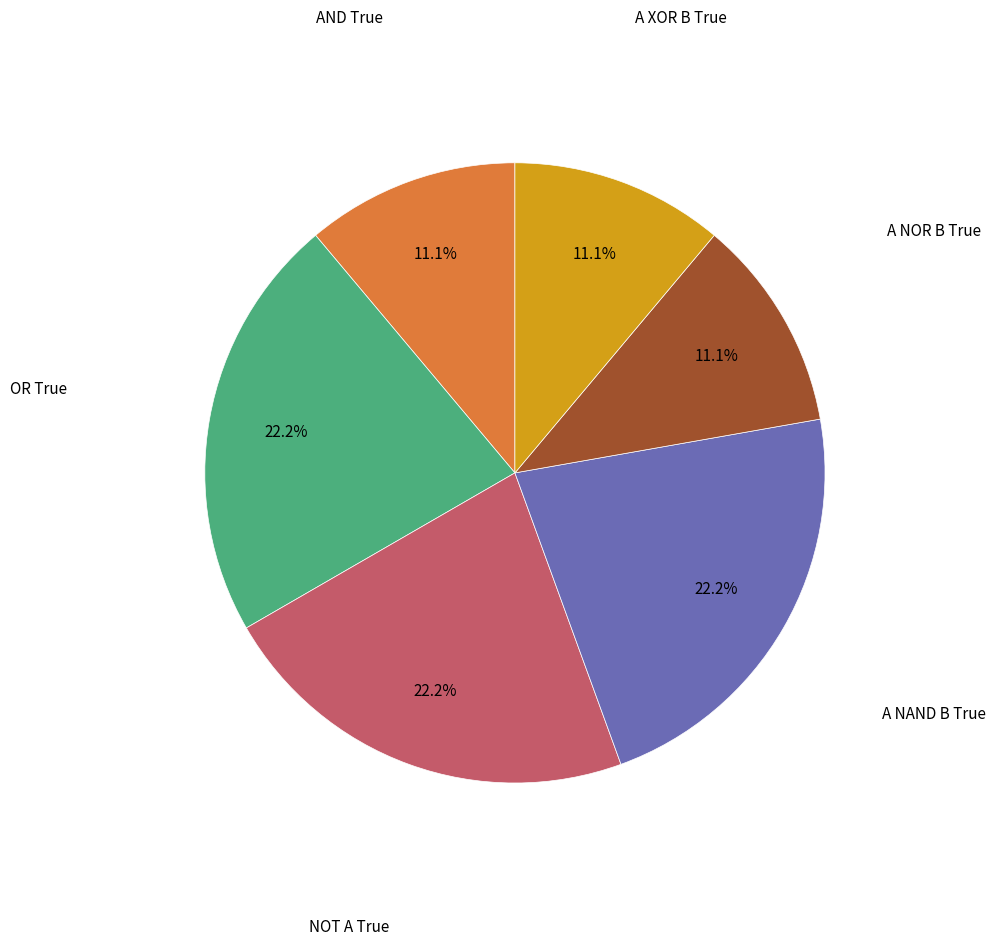

Count the number of slices in the pie.

6